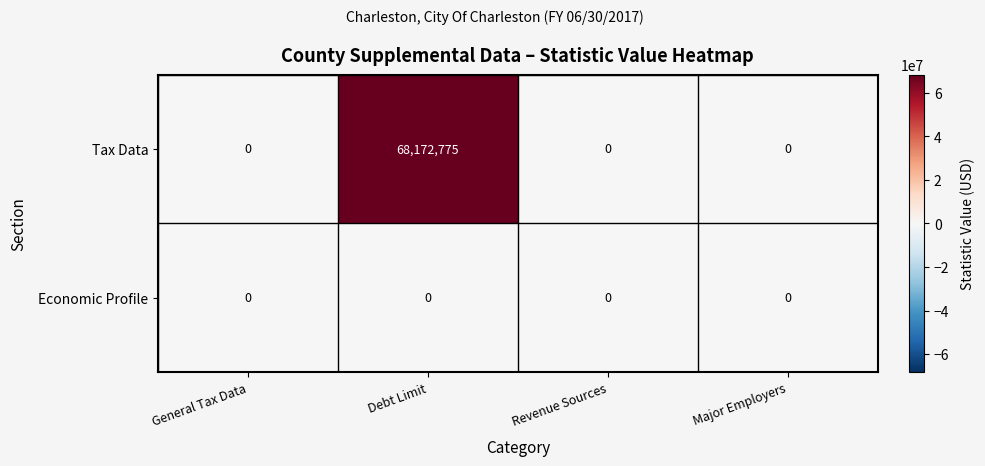

True or false: Tax Data has a value of 0 at General Tax Data.

True